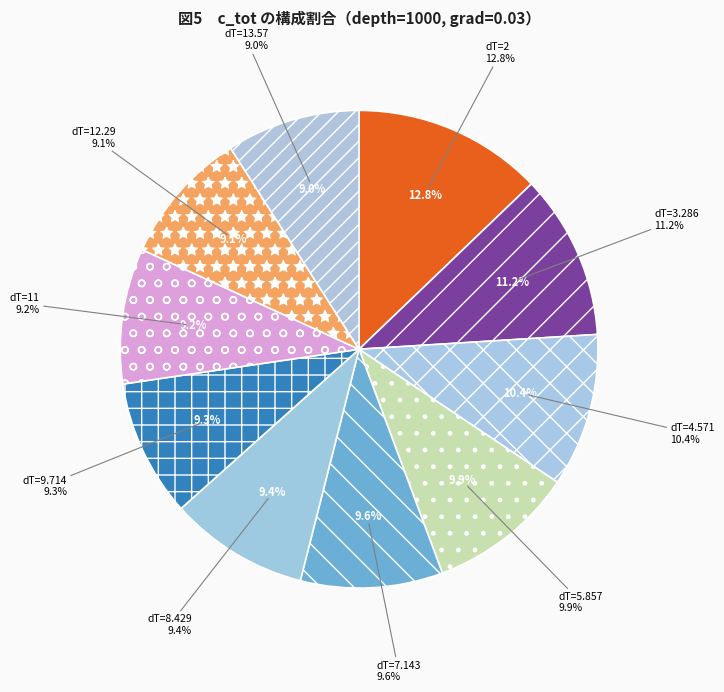

Count the number of slices in the pie.

10